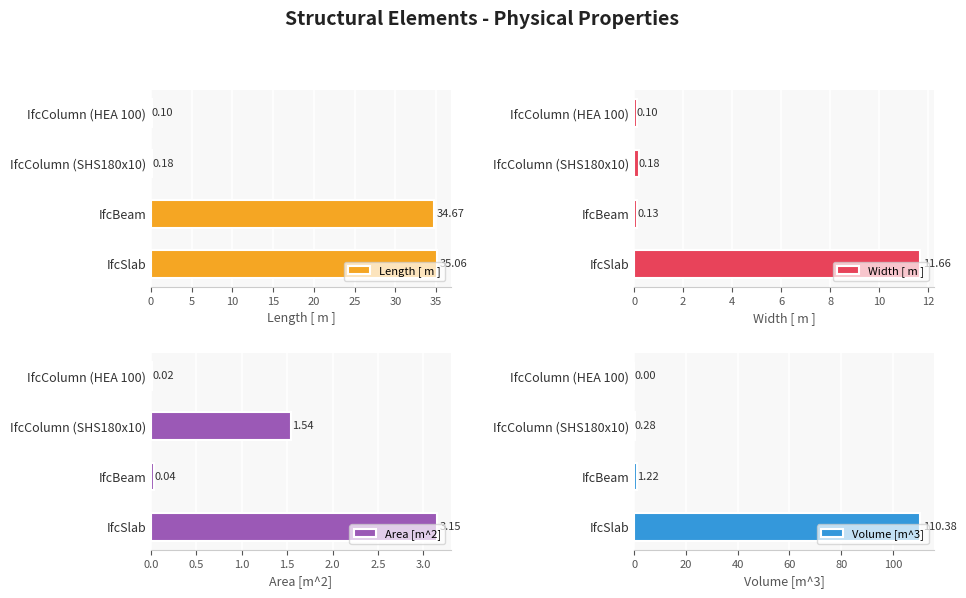

Does the chart contain stacked bars?

No